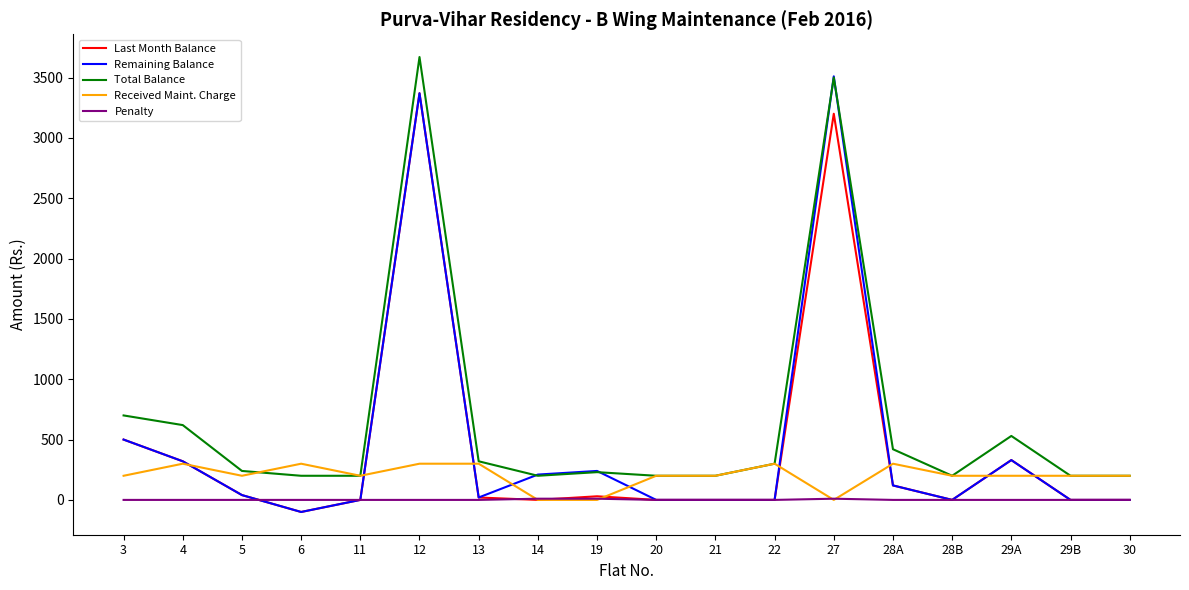

What is the smallest value displayed?

-100